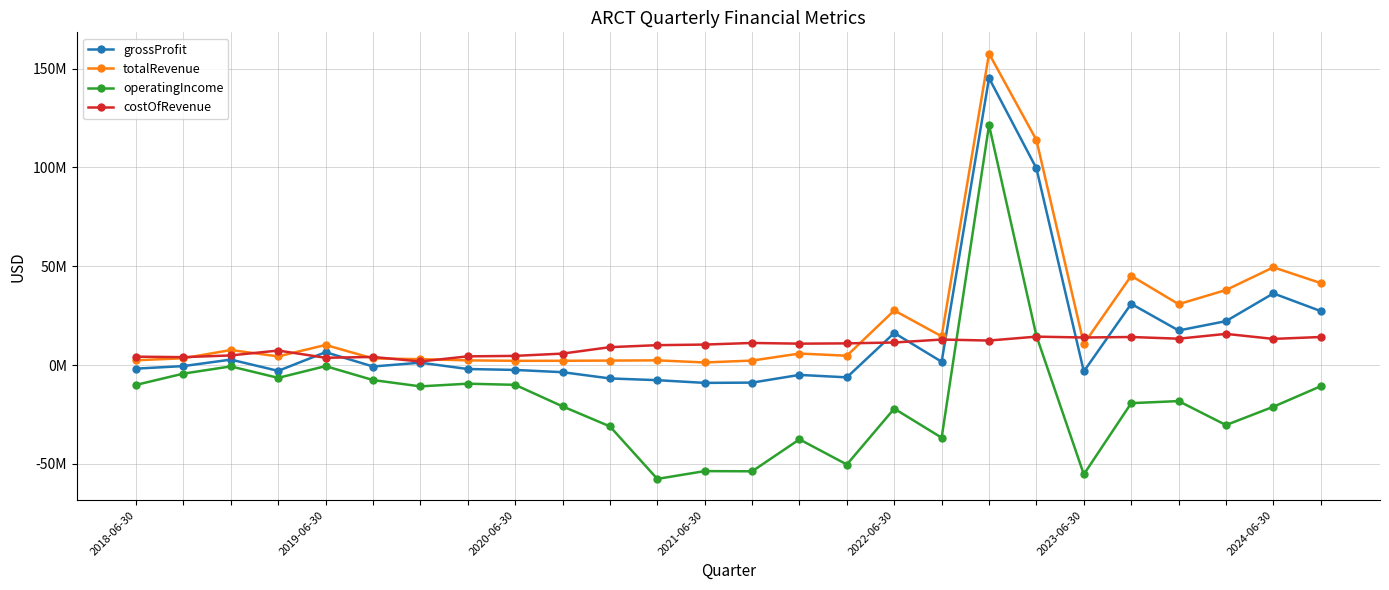

What is the sum of all operatingIncome values?

-443331000